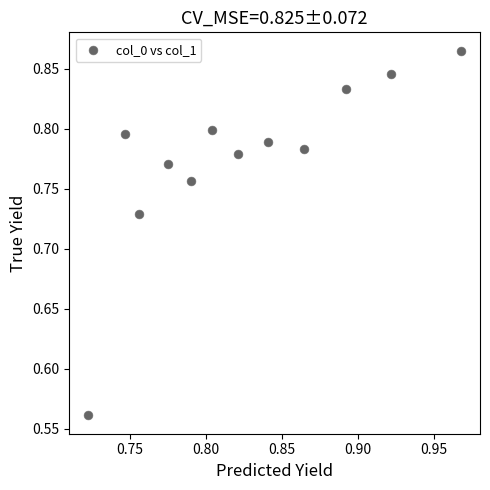

What is the range of Y values (max minus min)?

0.3